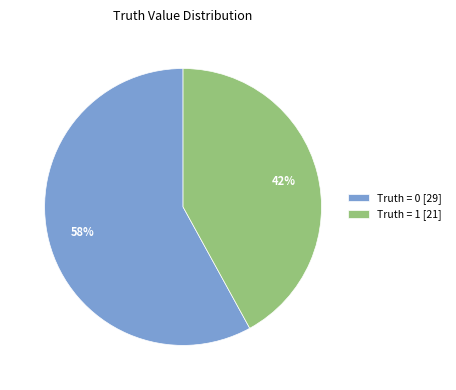

Rank the categories by value from lowest to highest.

Truth = 1 [21], Truth = 0 [29]